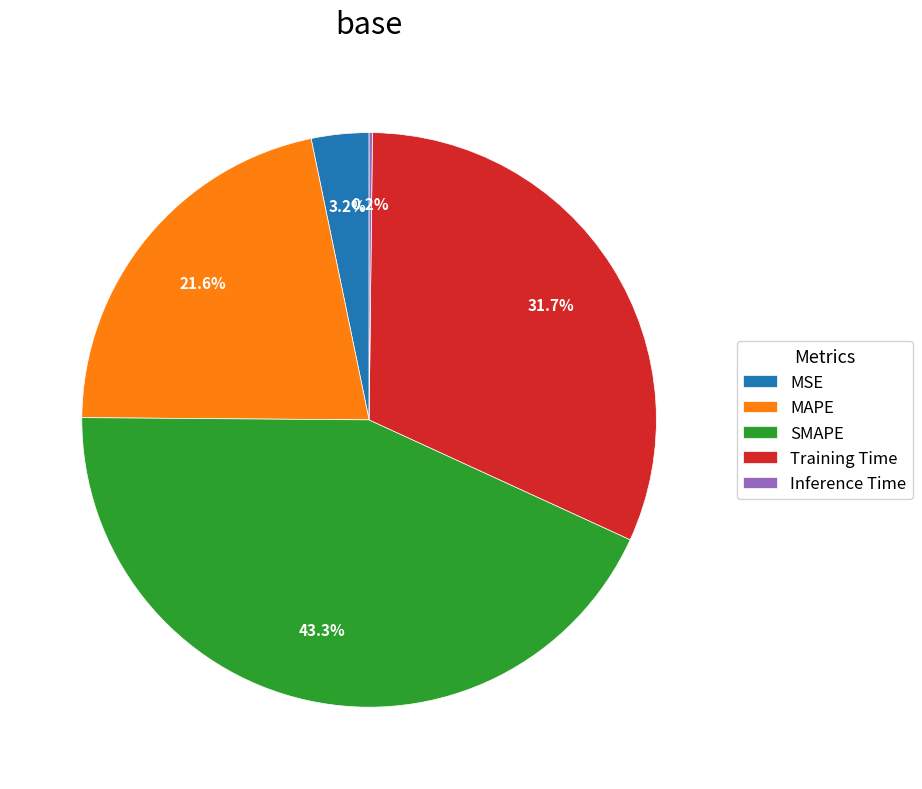

True or false: Training Time accounts for 25% of the total.

False